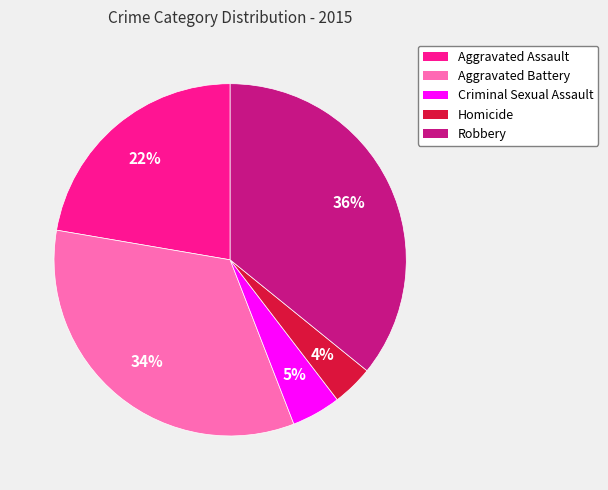

Is there any slice that represents more than half of the pie?

No